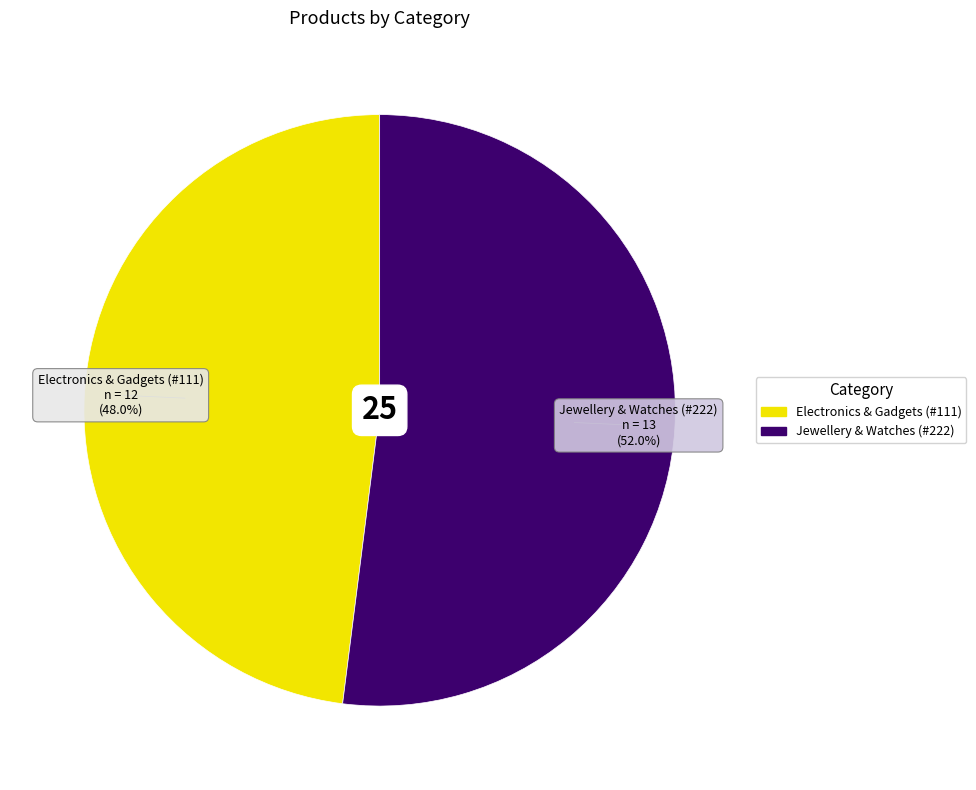

How much of the chart is everything except Jewellery & Watches (#222)?

48.0%